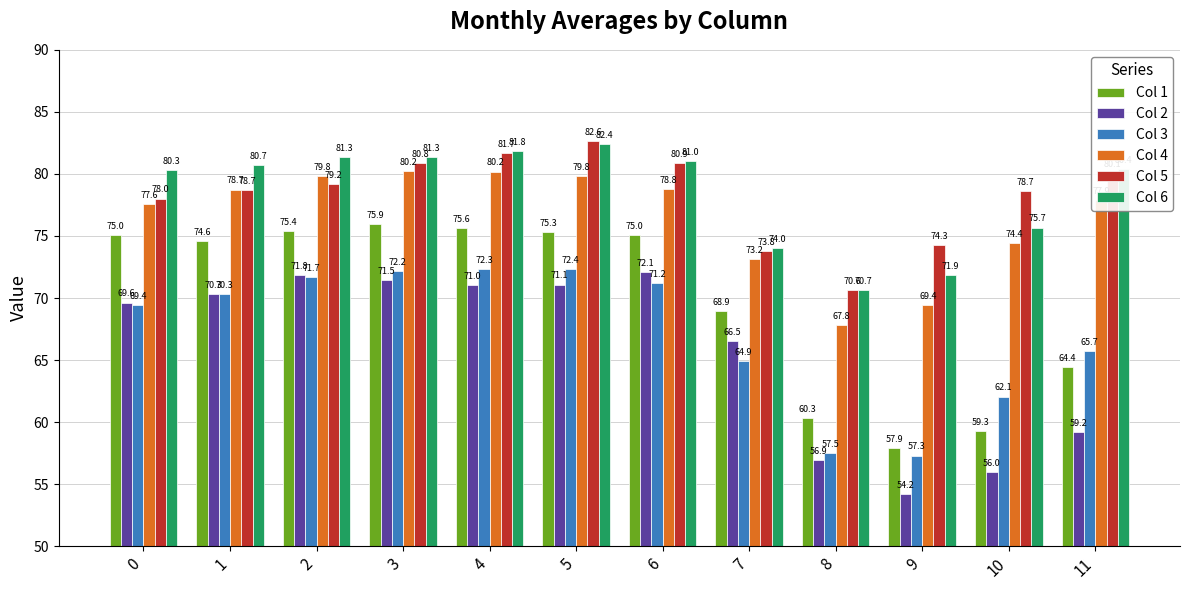

Does the chart contain any negative values?

No